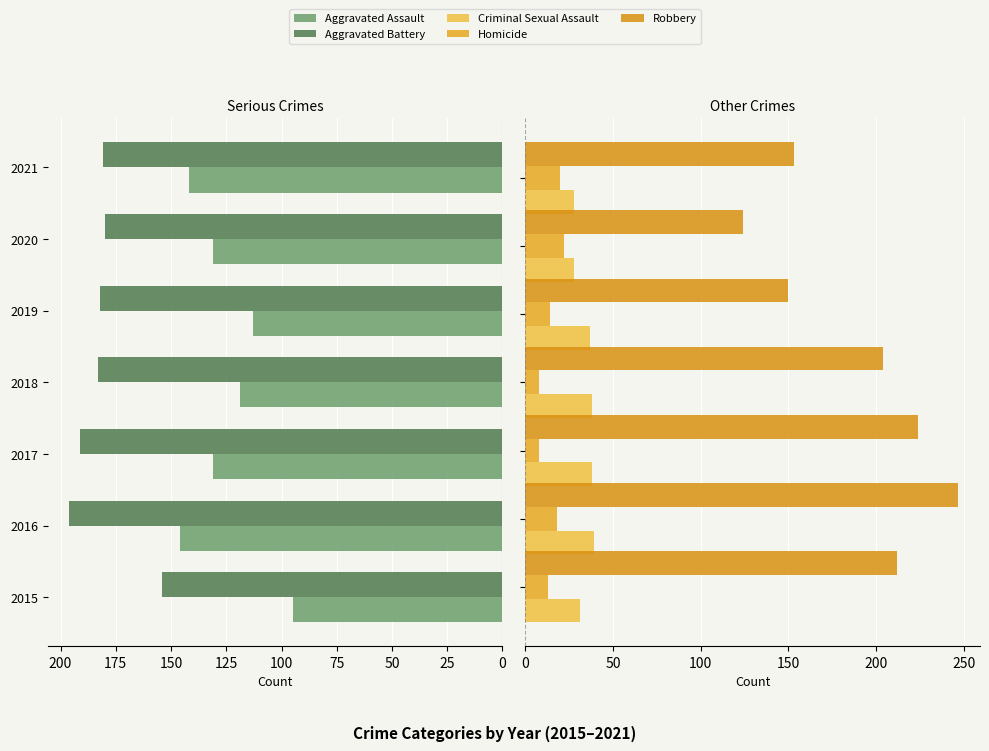

What is the sum of the Robbery values at 25 and 50?

471